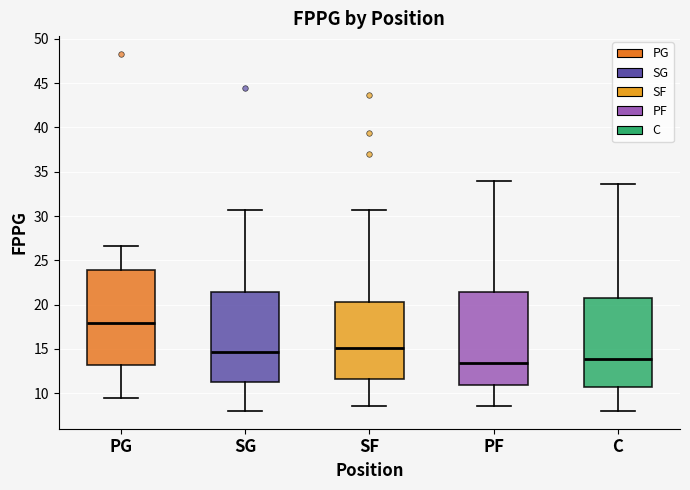

Where is the lower edge of the box for SF on the y-axis? The values are not printed on the chart, so give them approximately, as read against the axis.

11.5